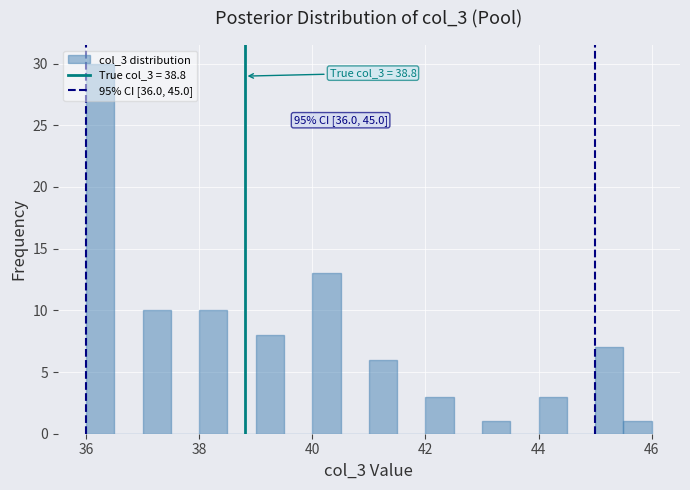

Read against the x-axis, roughly where is the centre of the tallest bar?

36.2